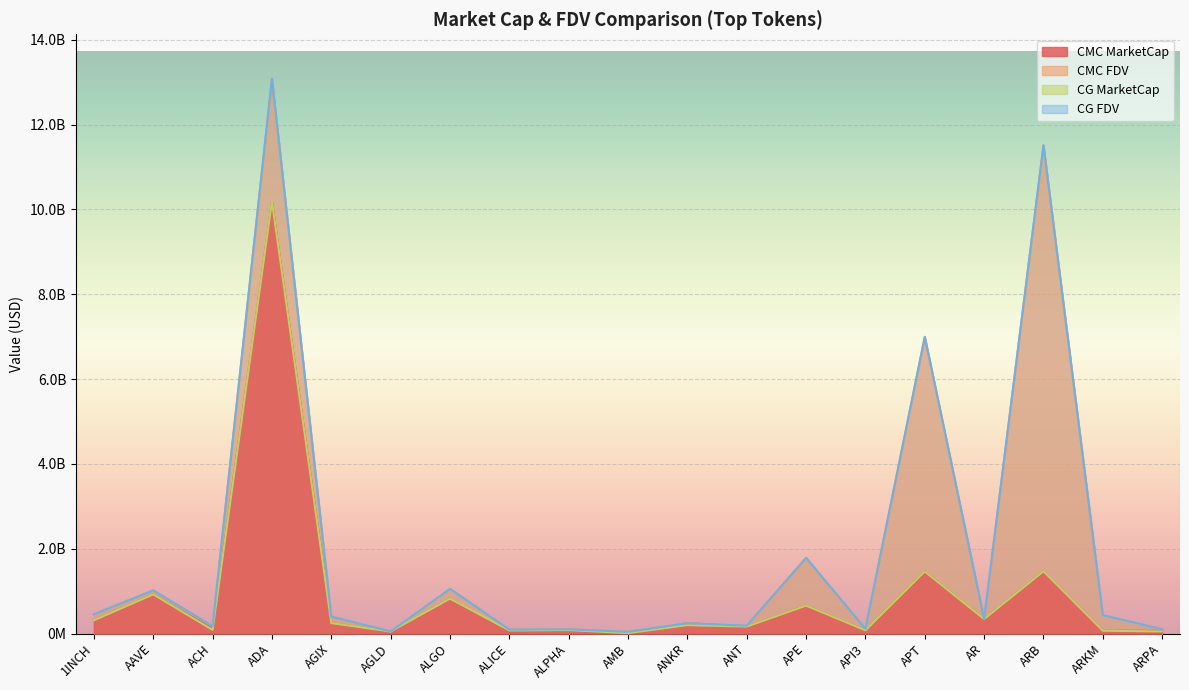

At which label does CG_MarketCap first exceed 198287735?

1INCH